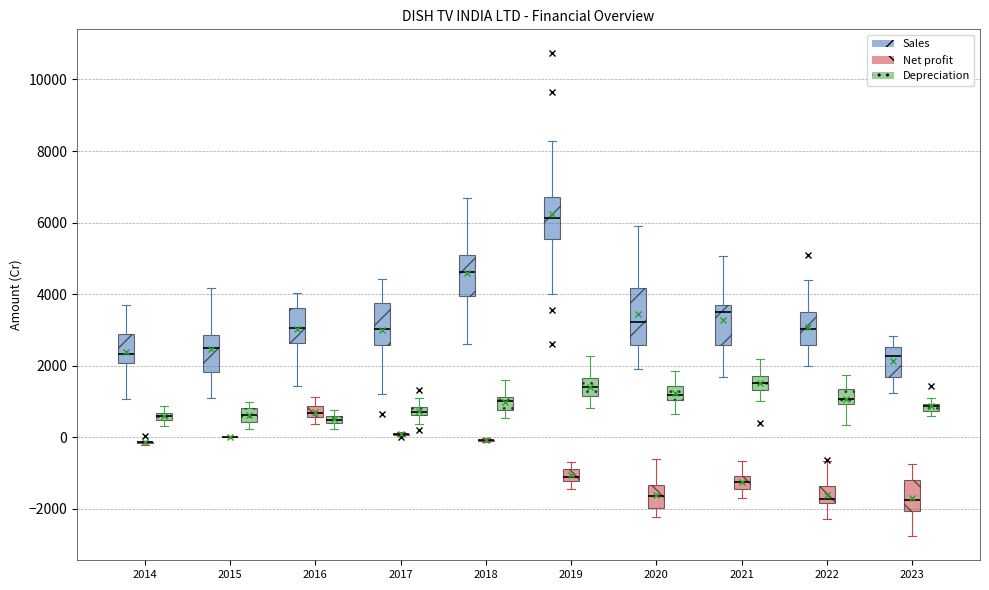

Where does the lower whisker of the box for 2022 (Depreciation) end on the y-axis? The values are not printed on the chart, so give them approximately, as read against the axis.

400